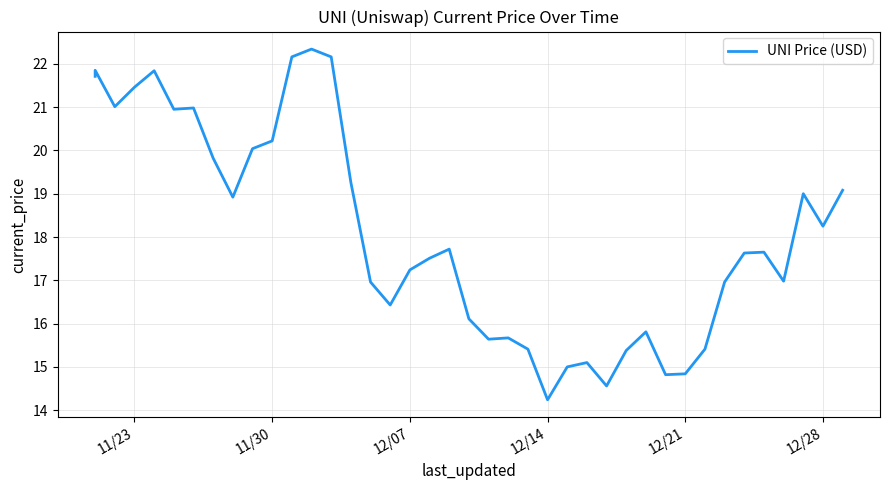

How many points are lower than both their immediate neighbors (excluding endpoints)?

10